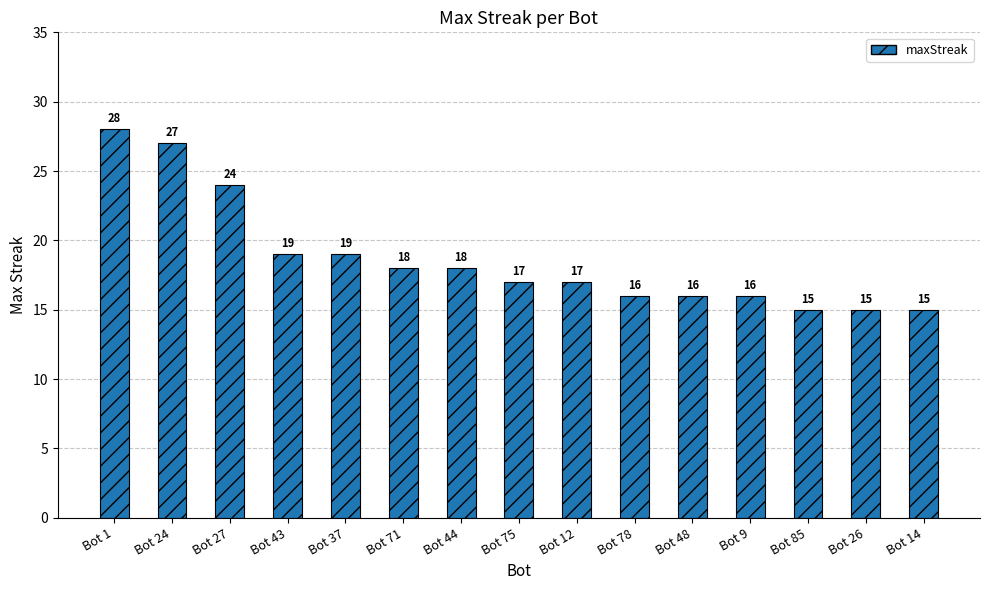

Which has a higher value, Bot 71 or Bot 85?

Bot 71